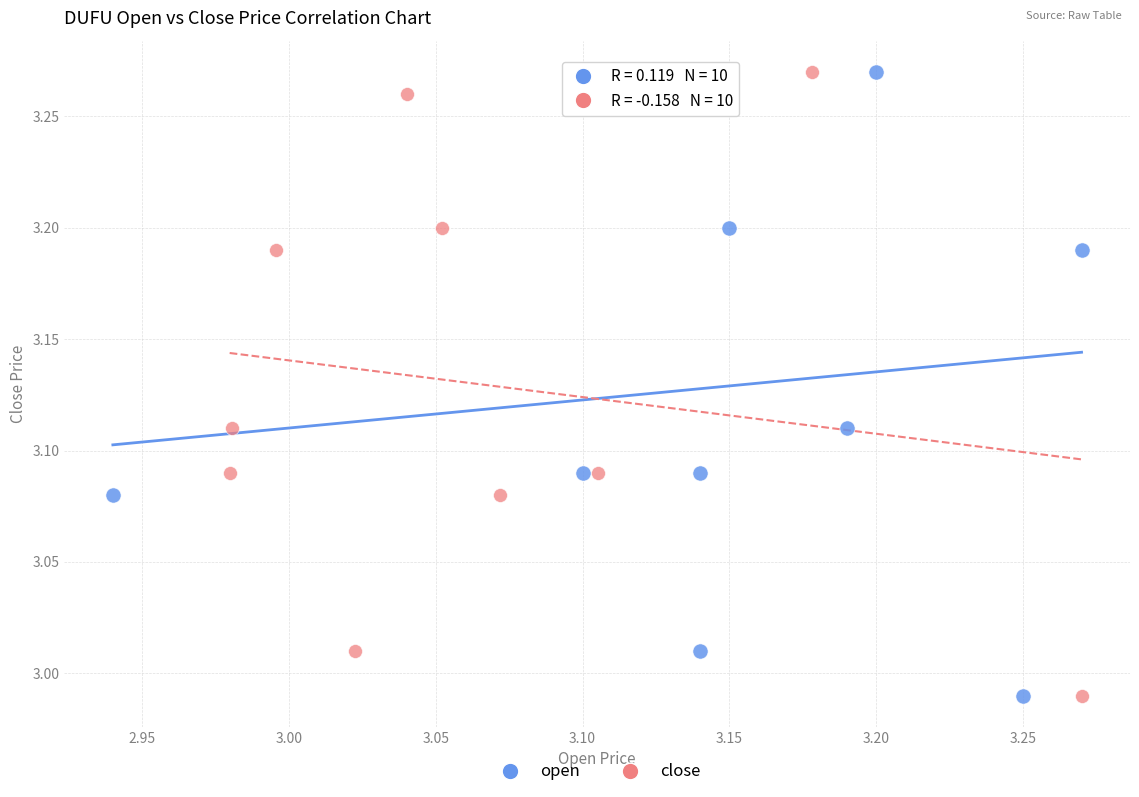

What are all the series names shown in the legend?

open, close